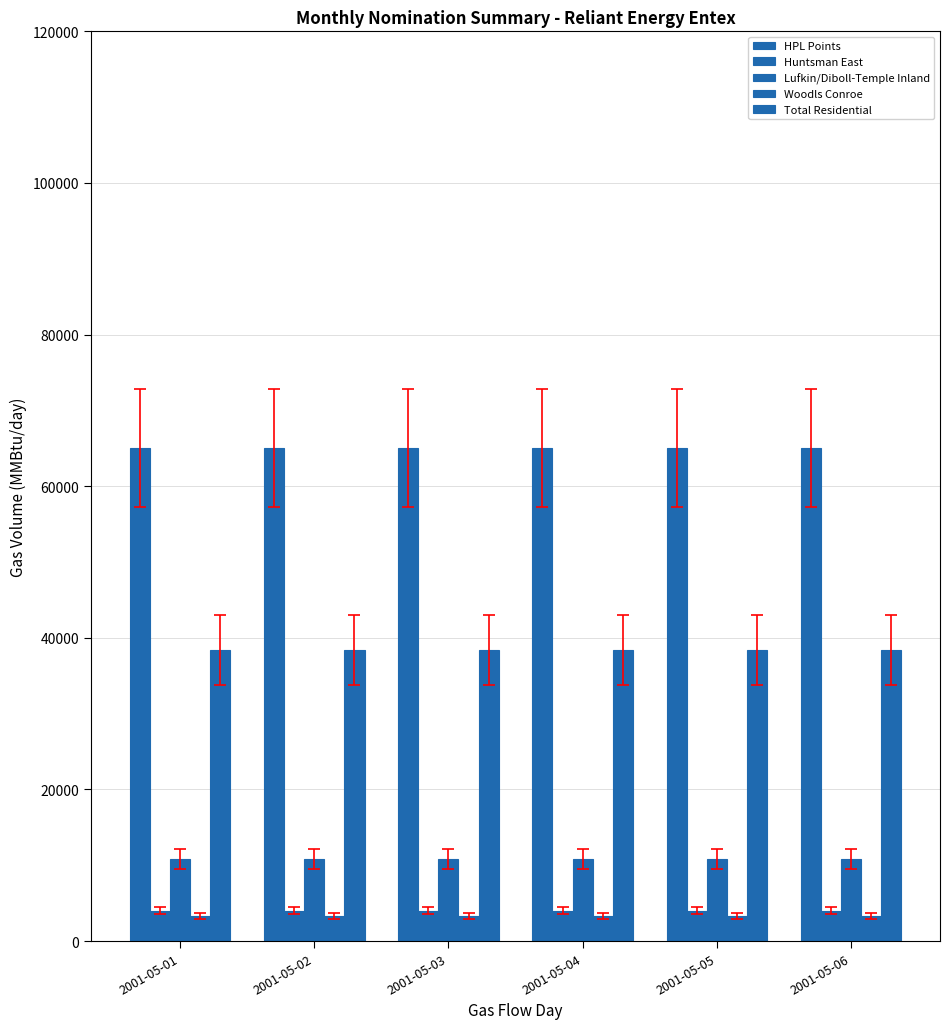

How many categories are shown in the chart?

6